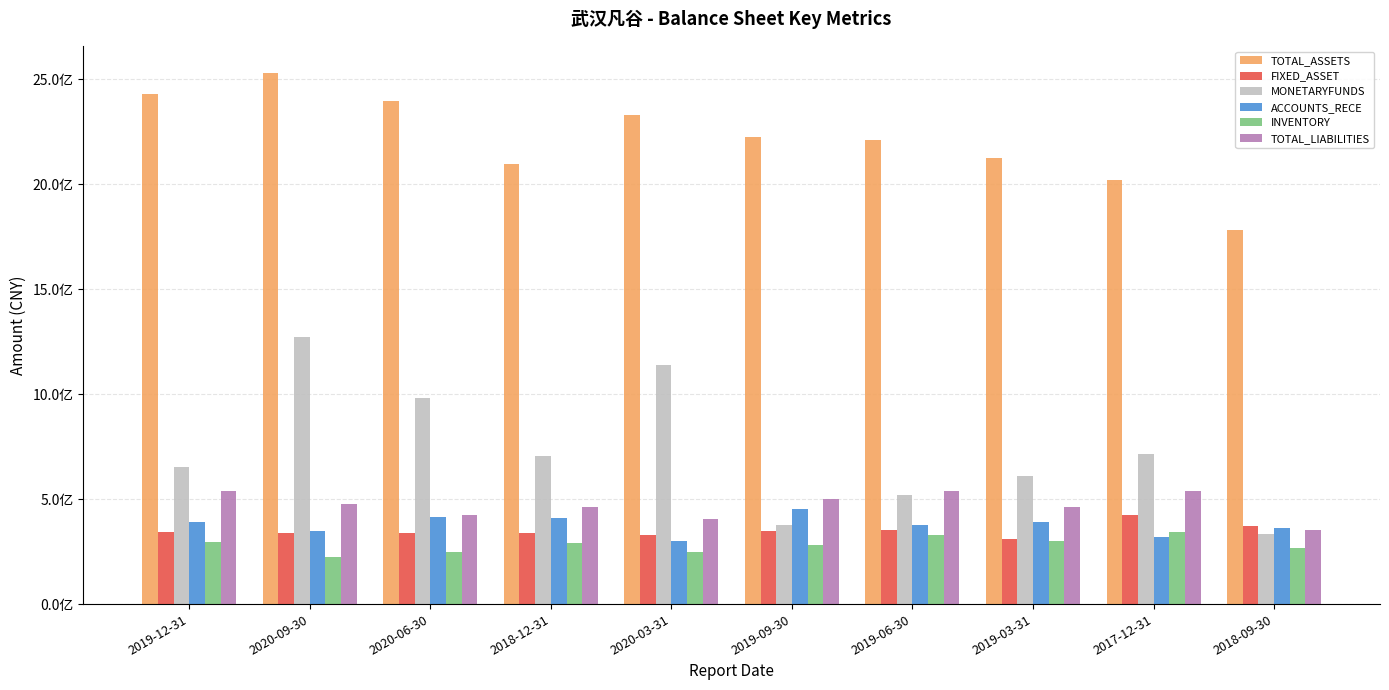

Reading left to right, list all the values displayed in this chart.

TOTAL_ASSETS: 2427609384.6	2531953199.5	2394538134.5	2094210452.4	2330772632.4	2224407118.8	2211134256.4	2123455186.2	2021567624.5	1782565660.5
FIXED_ASSET: 342054881.6	339509881.9	337449040.0	340355780.3	329947658.1	346599466.1	350904976.4	311737533.5	426360433.5	373695987.2
MONETARYFUNDS: 653745593.8	1269927899.5	982923262.9	707482218.1	1140834597.6	378666704.0	520225908.0	607957108.9	717211815.1	333295987.7
ACCOUNTS_RECE: 393403623.1	346353092.6	414612115.7	409176516.3	299271103.1	454726377.6	378119751.8	390782870.1	317687576.4	361162513.9
INVENTORY: 297932160.6	222990476.9	249249569.7	291559777.3	248771499.5	282303721.9	329006122.0	299349039.7	344359488.4	266788557.3
TOTAL_LIABILITIES: 536913001.8	474639291.0	425459925.0	461531061.4	406683475.4	502016428.2	537035598.4	461761578.8	538393945.7	352372402.9